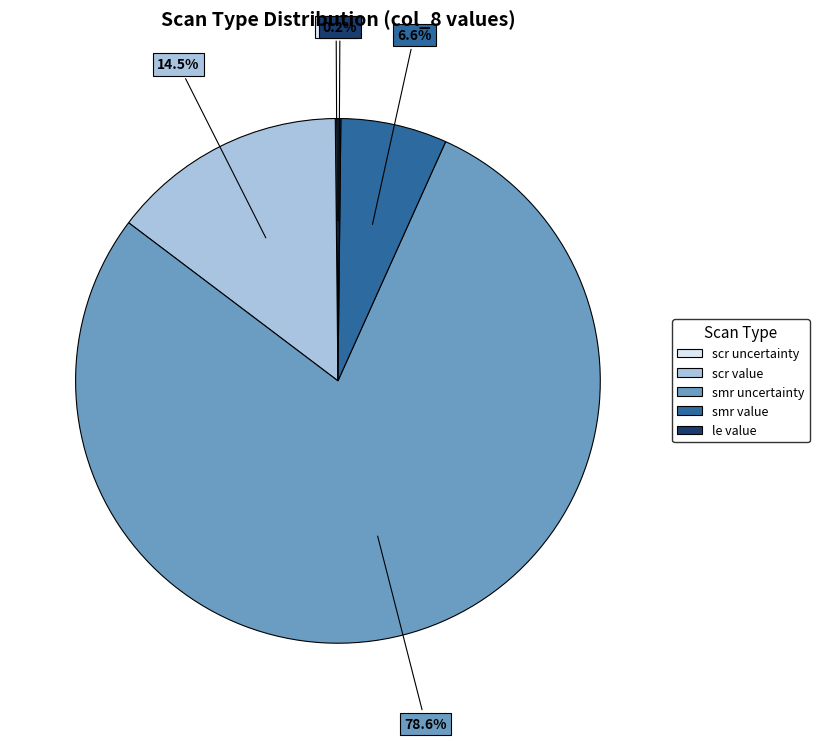

Is it true that smr uncertainty is 69% of the pie?

False